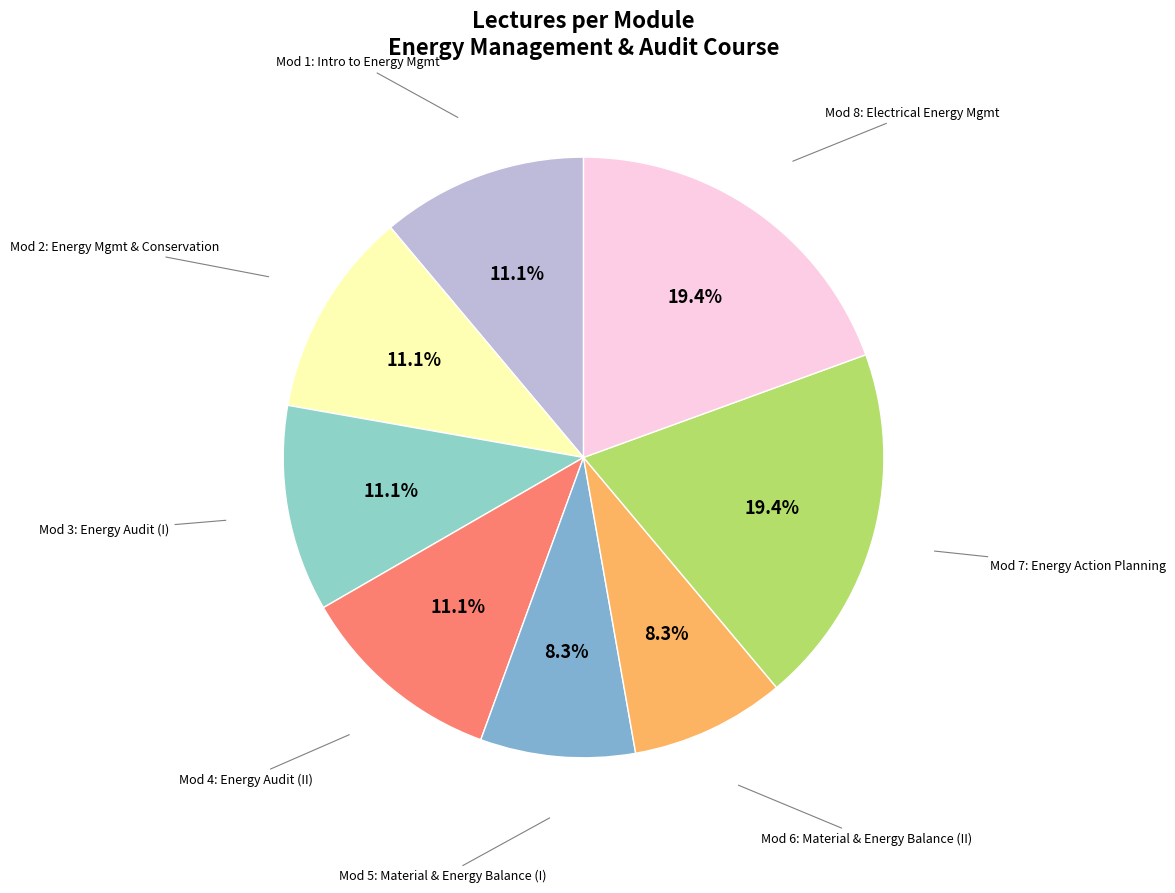

How many segments does this pie chart have?

8